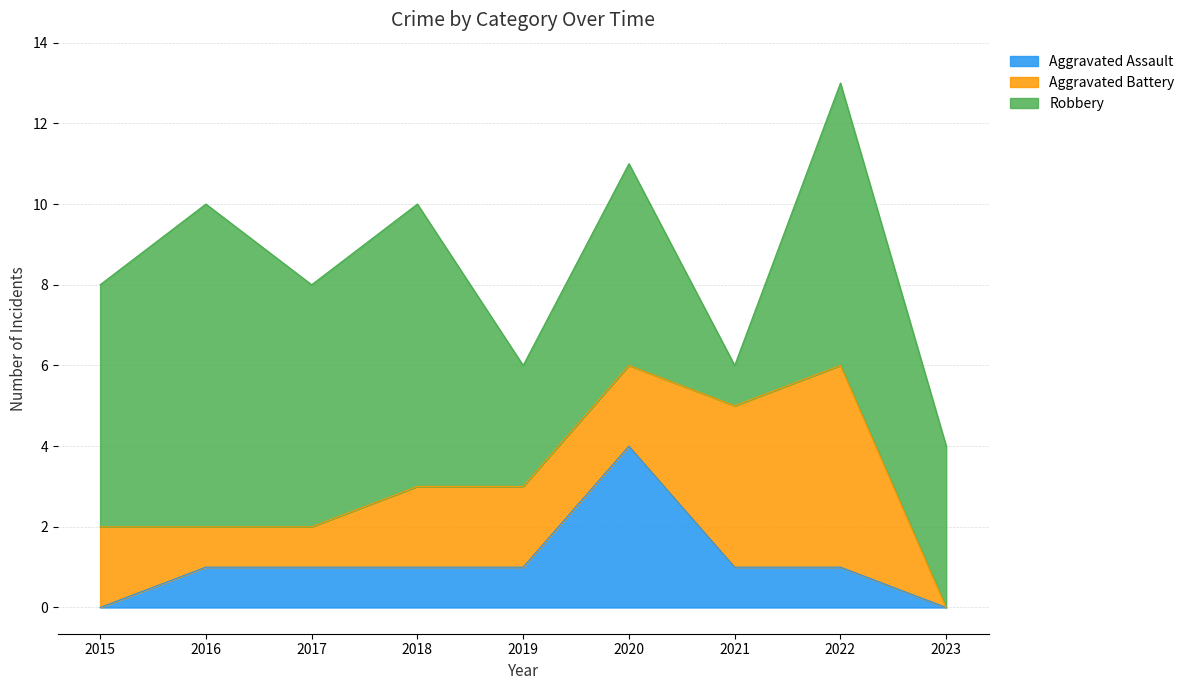

Which label corresponds to the smallest value in the chart?

2015